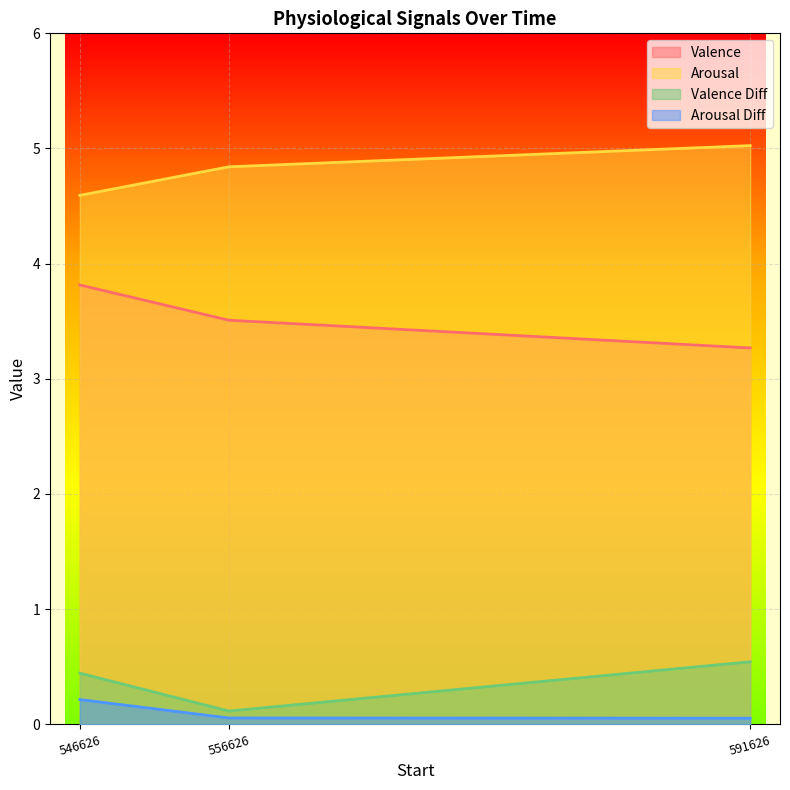

At which label is Valence closest to 3?

591626